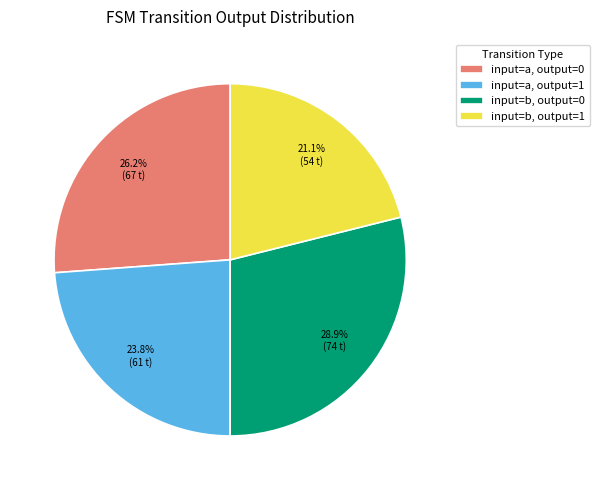

Does input=a, output=1 represent more than half of the total?

No